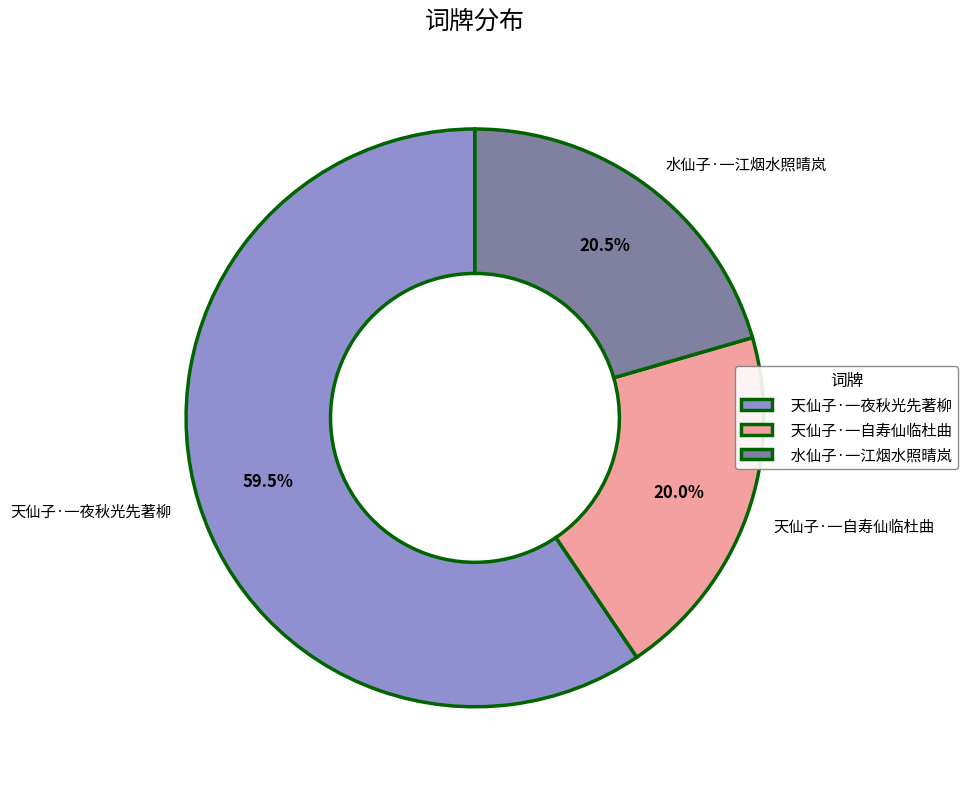

Is there a majority slice in this chart?

Yes